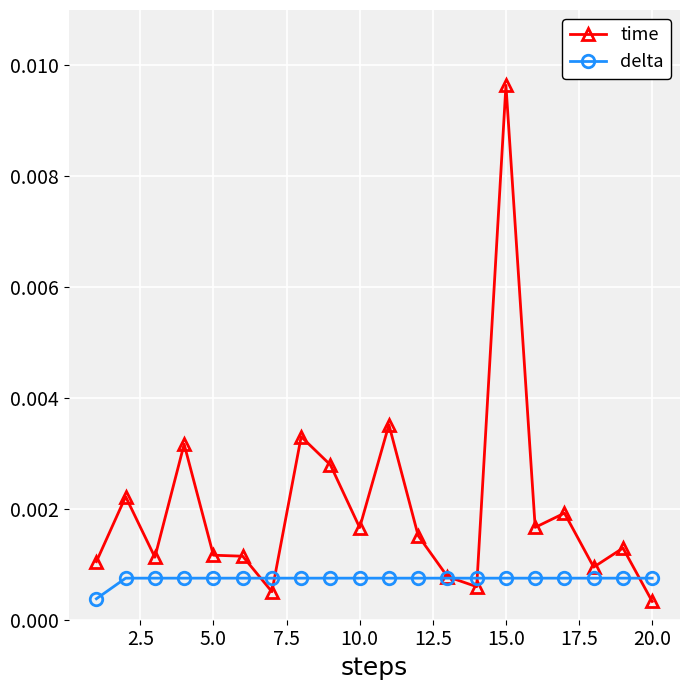

Is this an area chart (filled region under the line)?

No